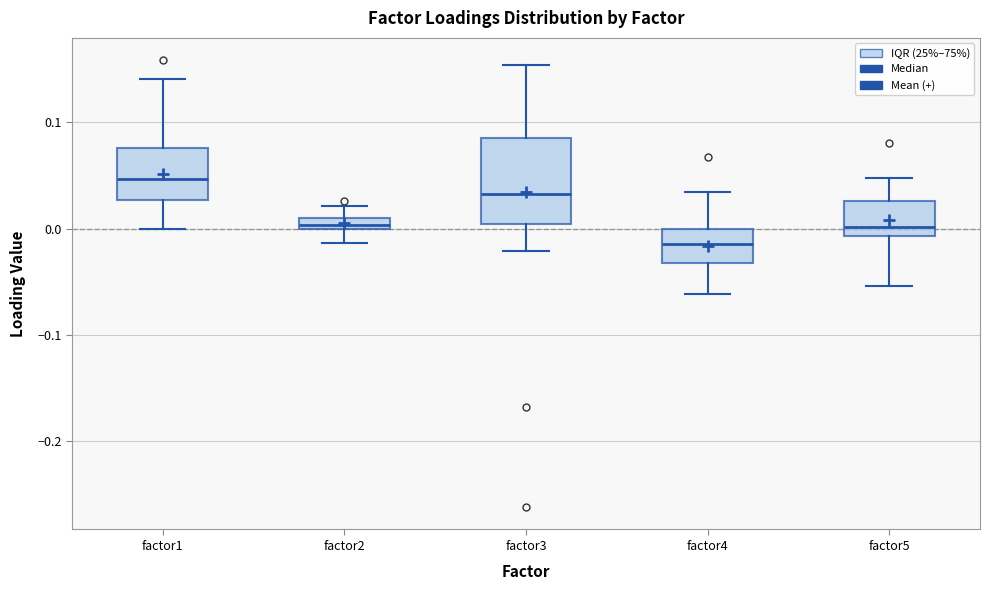

Which box's median line is the highest?

factor1